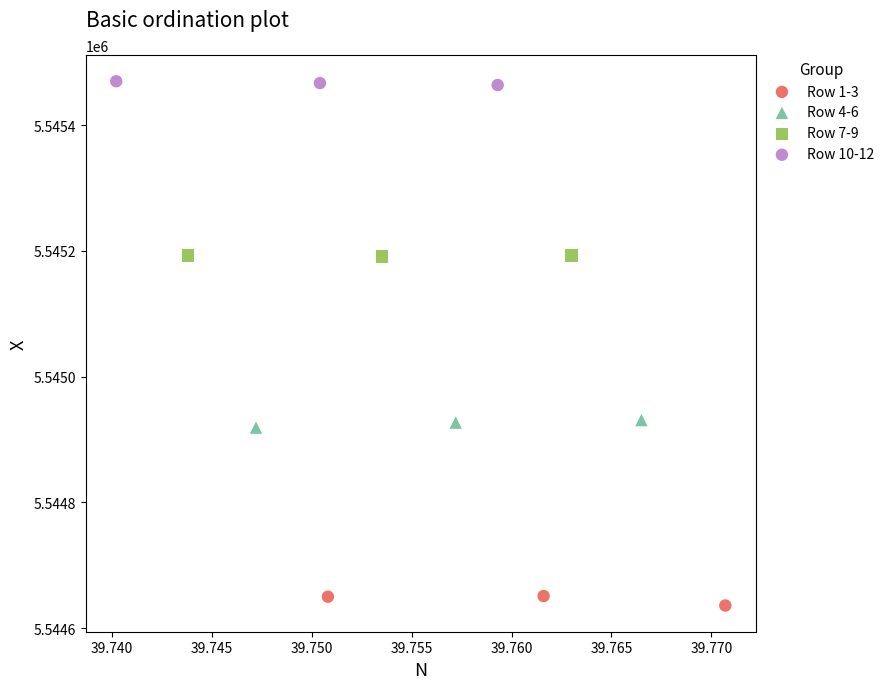

Which series contains the highest Y value?

Row 10-12